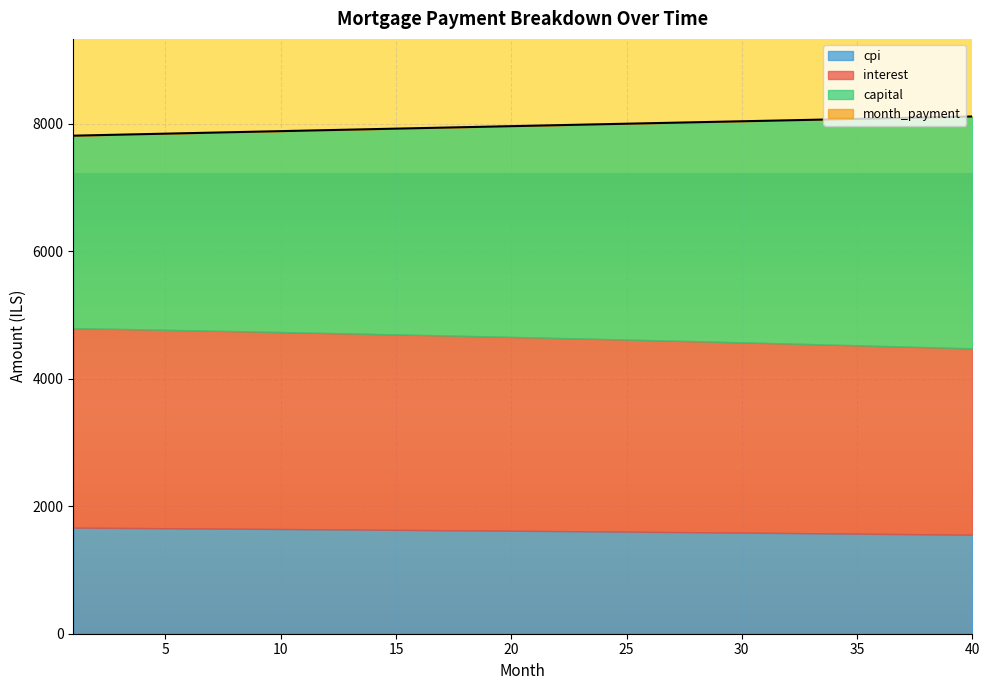

What is the minimum value for cpi?

1553.1